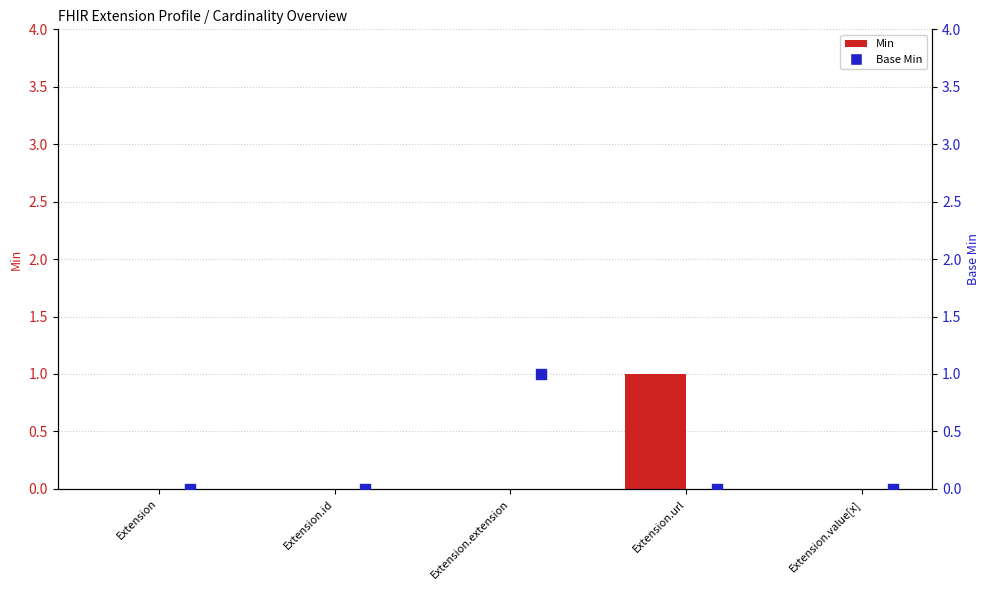

Which series has the largest Y range (max minus min)?

Min